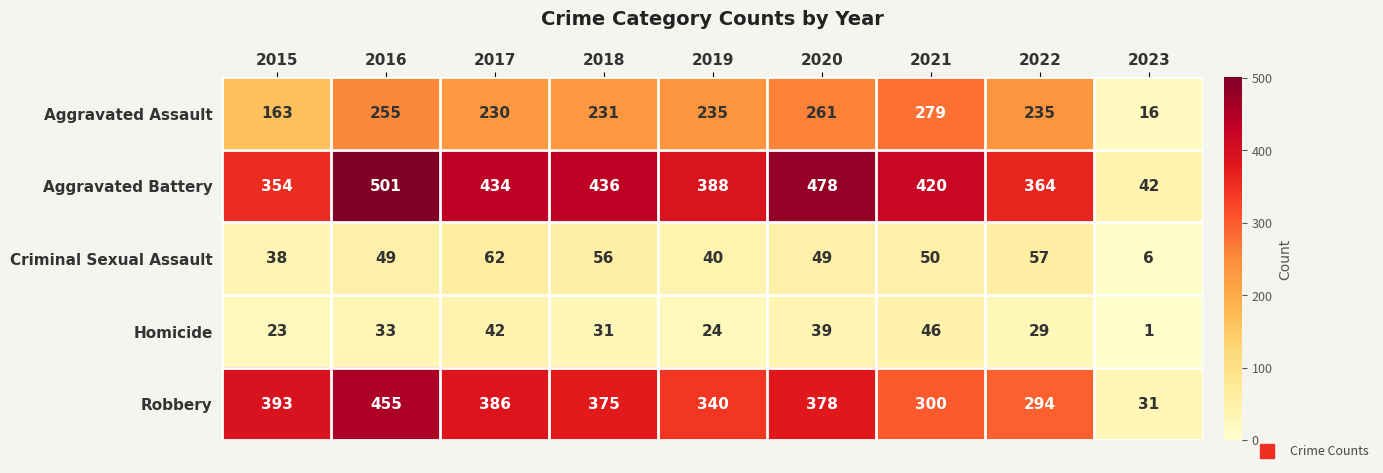

Is it true that Homicide equals 29 at 2022?

True